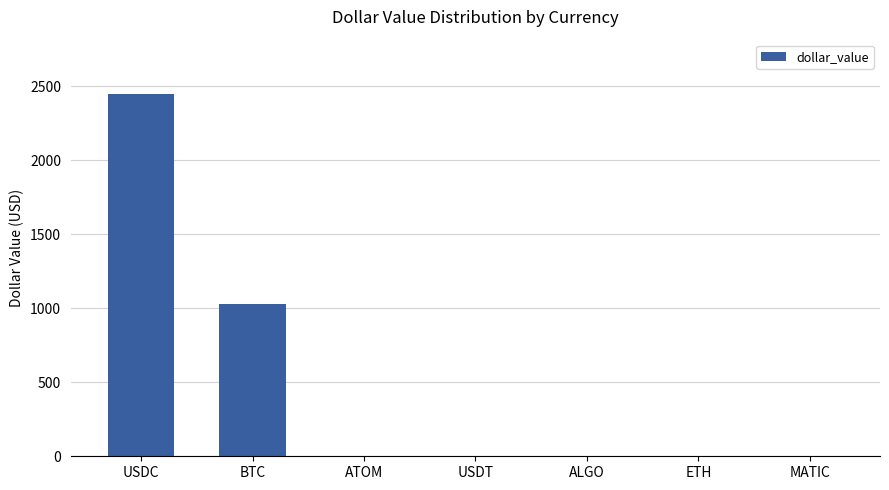

What is the sum of all values?

3474.4